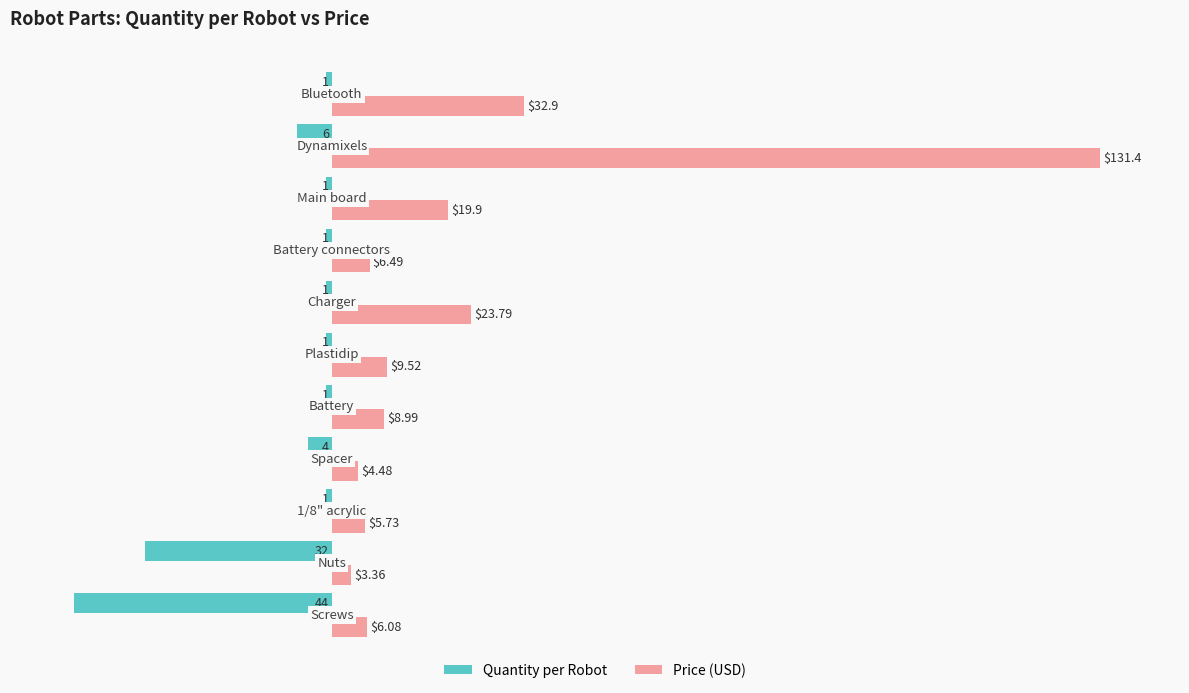

List the series in order of their overall mean, highest first.

Price (USD), Quantity per Robot